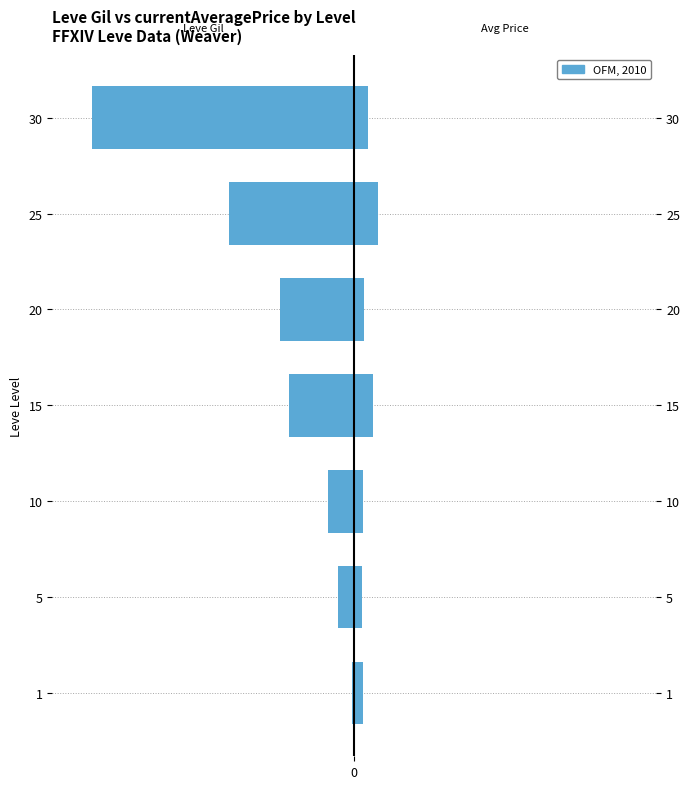

What is the value of the Leve Gil (÷1000) bar at the 1st from the left?

-0.7